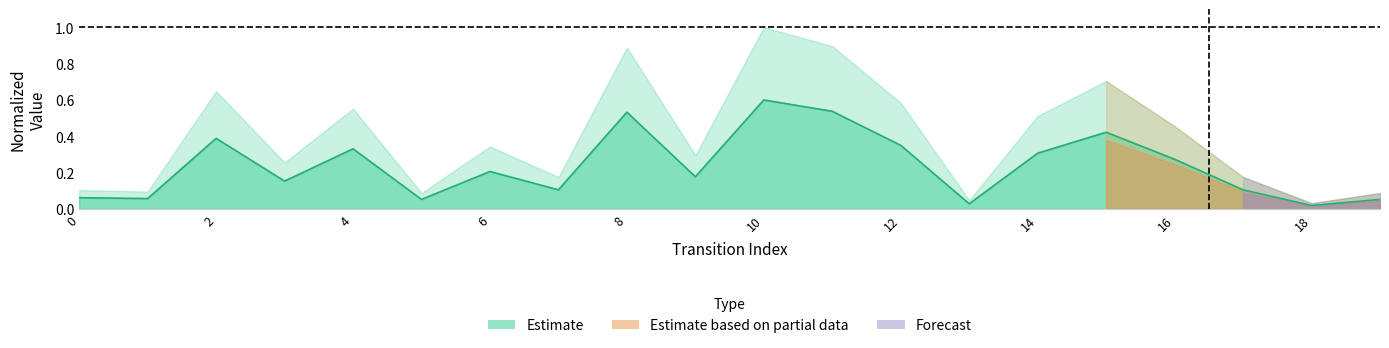

Does the chart display data point markers on the line(s)?

No